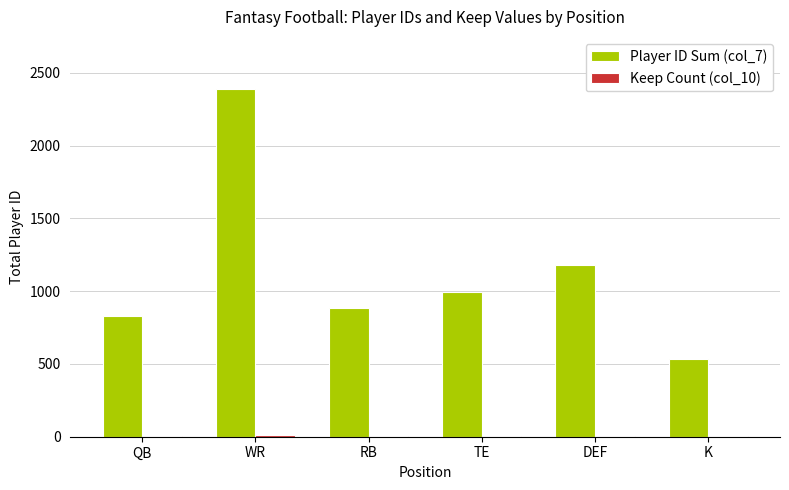

Which series has the largest total across all categories?

Player ID Sum (col_7)